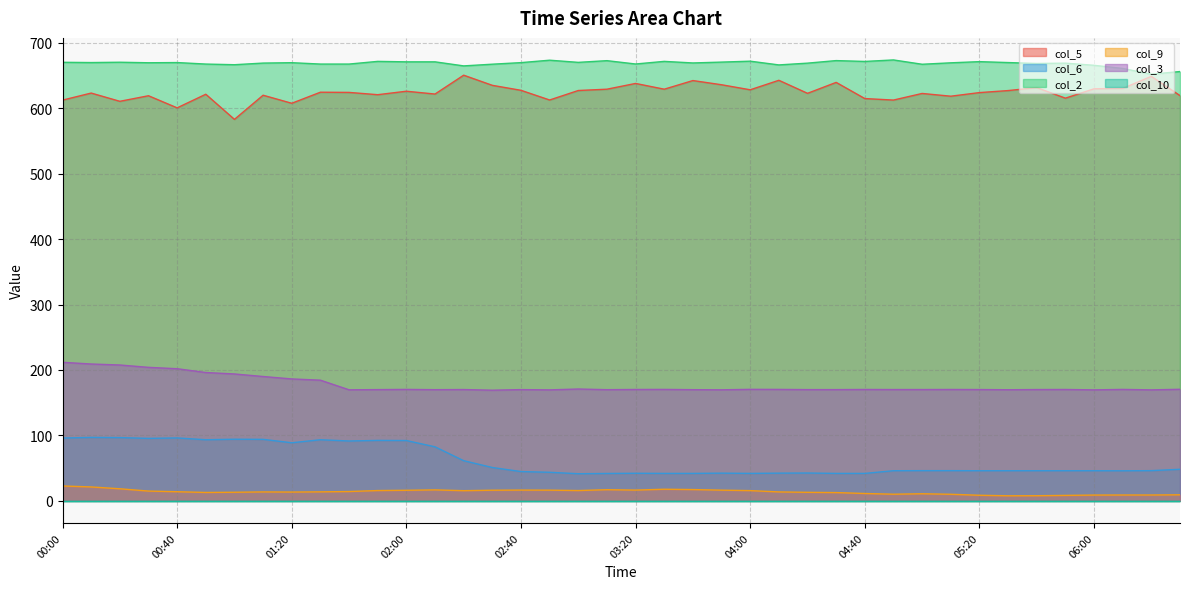

What is the maximum value for col_2?

673.6